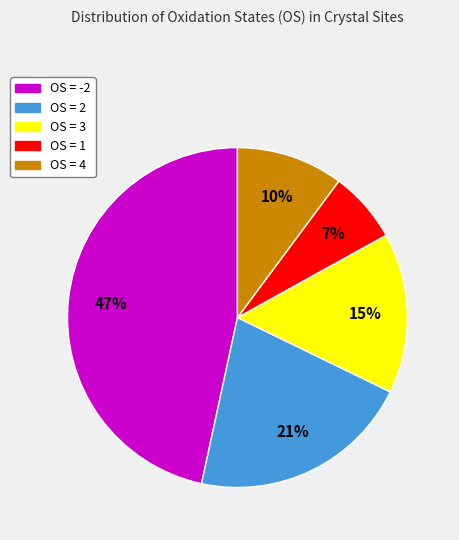

Does any single category account for the majority?

No